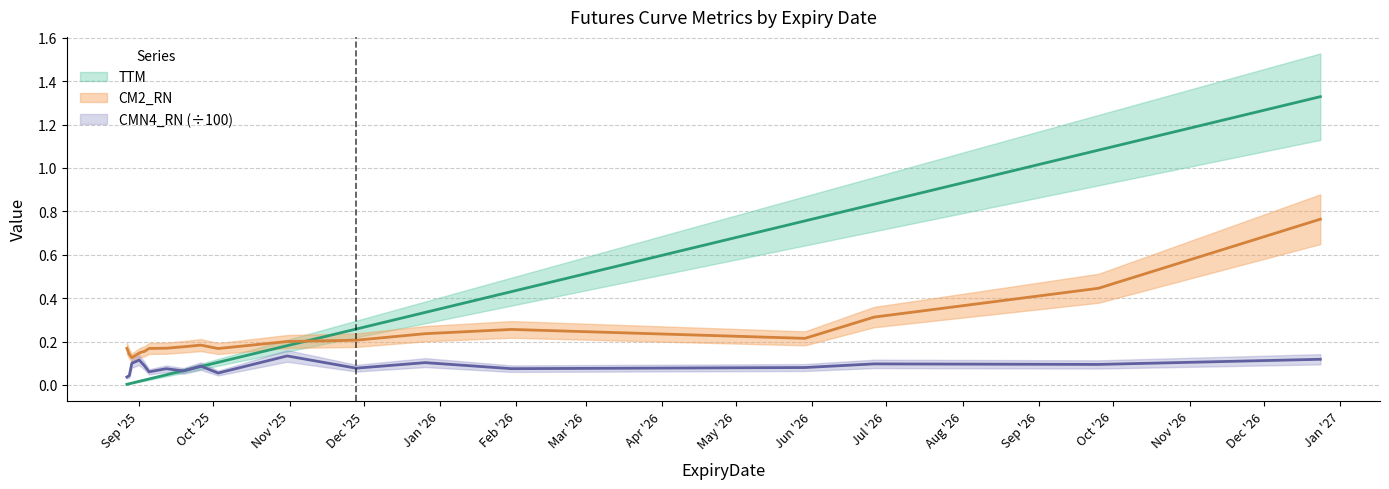

The value of CM2_RN at 2025-11-28 is 0.2. True or false?

True